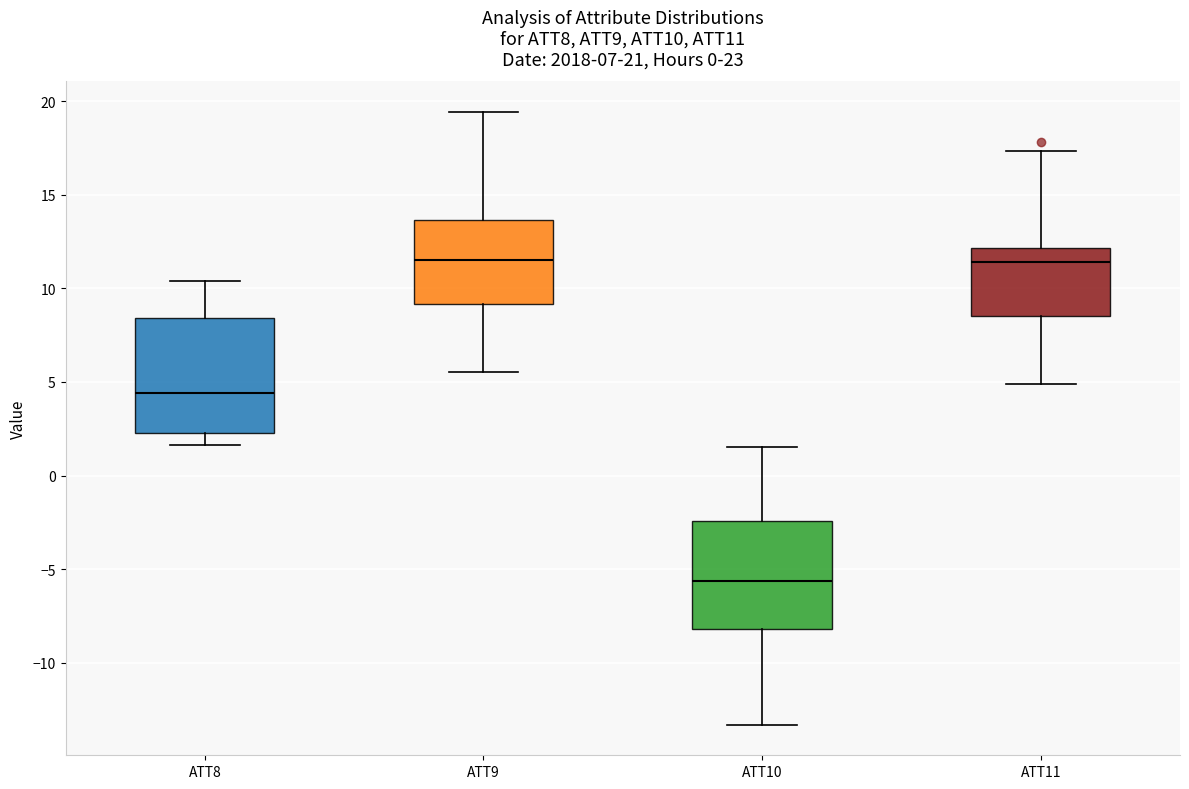

Where is the lower edge of the box for ATT8 on the y-axis? The values are not printed on the chart, so give them approximately, as read against the axis.

2.5